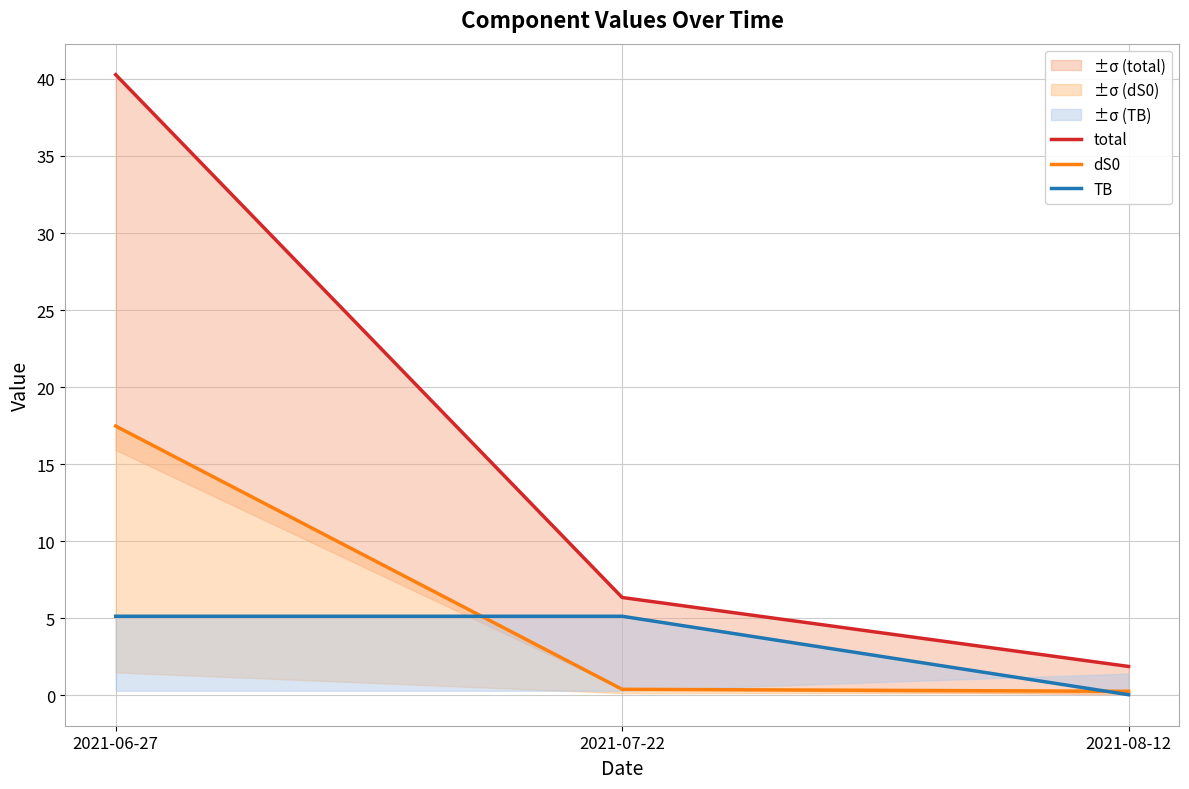

Reading left to right, extract all data points from this chart.

total: 40.3	6.3	1.9
dS0: 17.5	0.4	0.3
TB: 5.1	5.1	0.0